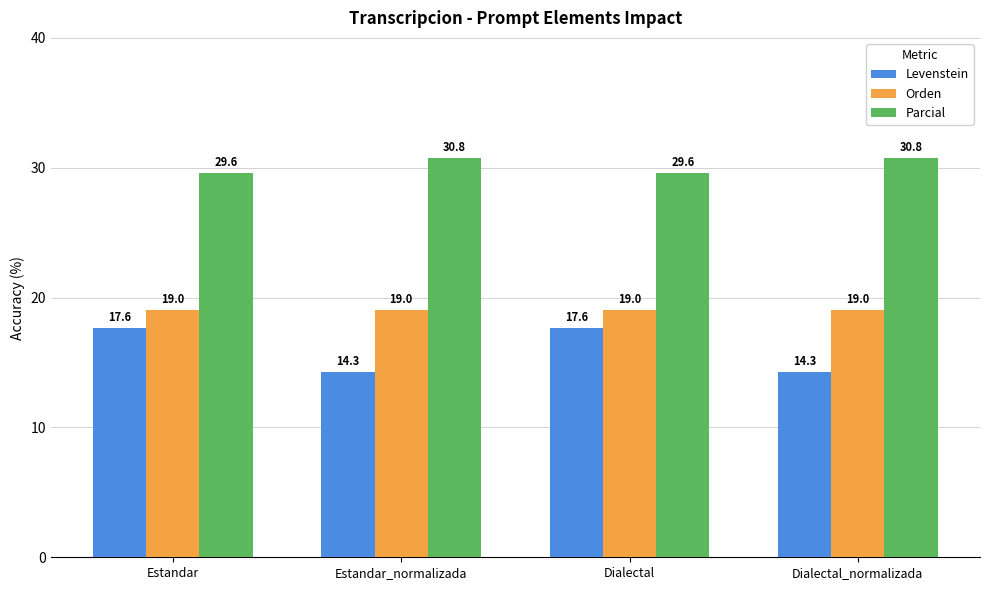

Reading left to right, transcribe all the data shown in this chart.

Levenstein: 17.6	14.3	17.6	14.3
Orden: 19.0	19.0	19.0	19.0
Parcial: 29.6	30.8	29.6	30.8